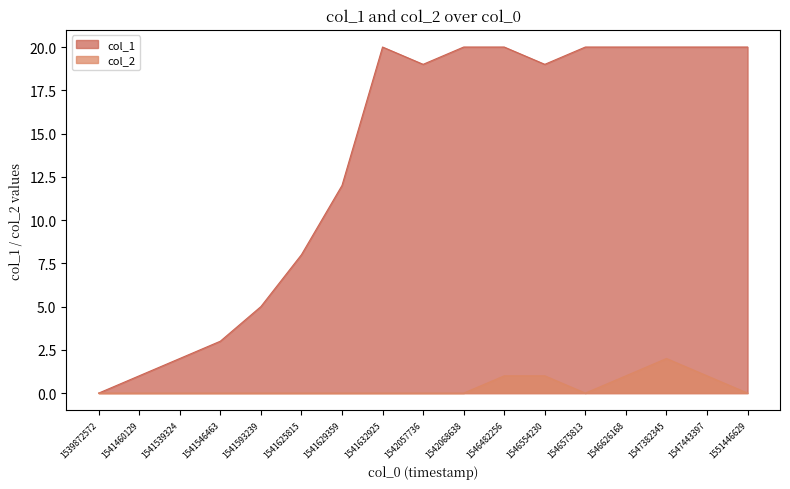

Which category has the lowest value in the col_1 series?

1539872572